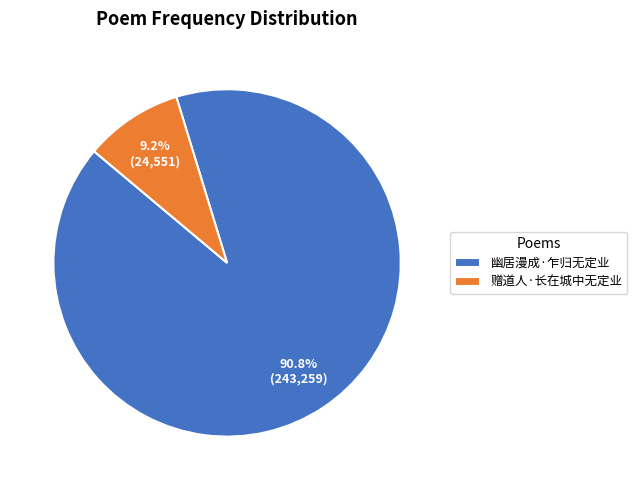

To the nearest percent, what portion does 赠道人·长在城中无定业 represent?

9%